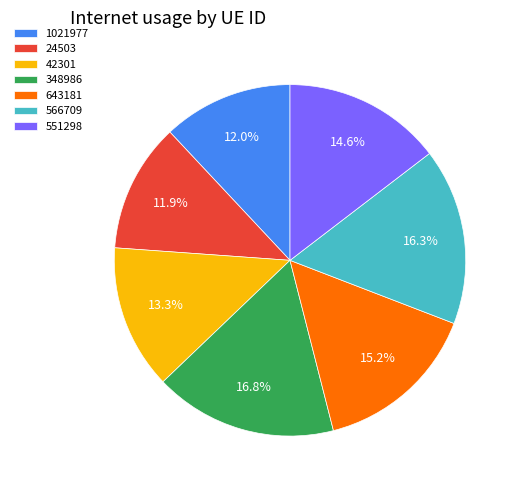

How many slices are in this pie chart?

7